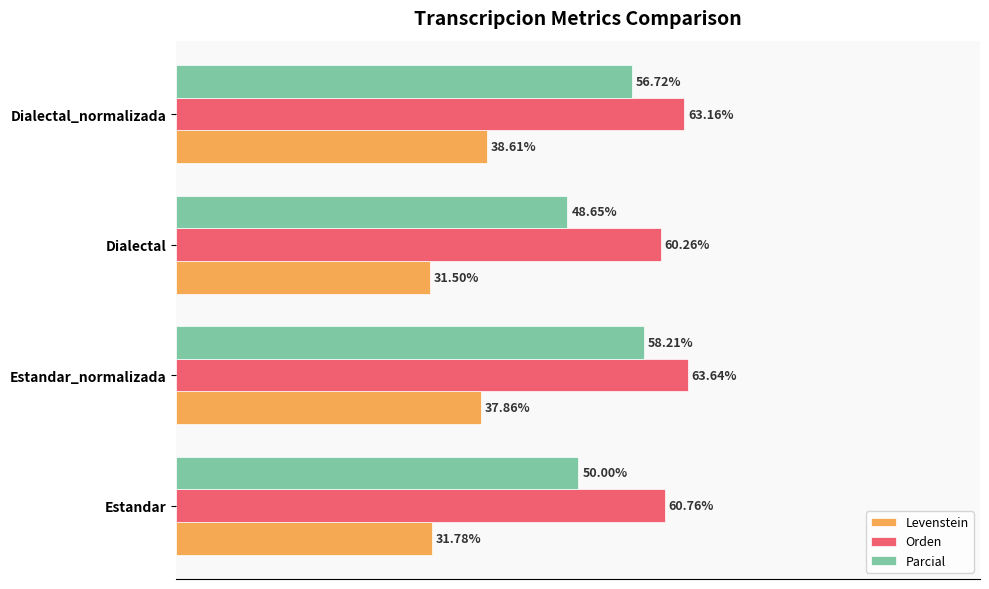

Between Estandar and Estandar_normalizada, which series saw the biggest shift?

Parcial